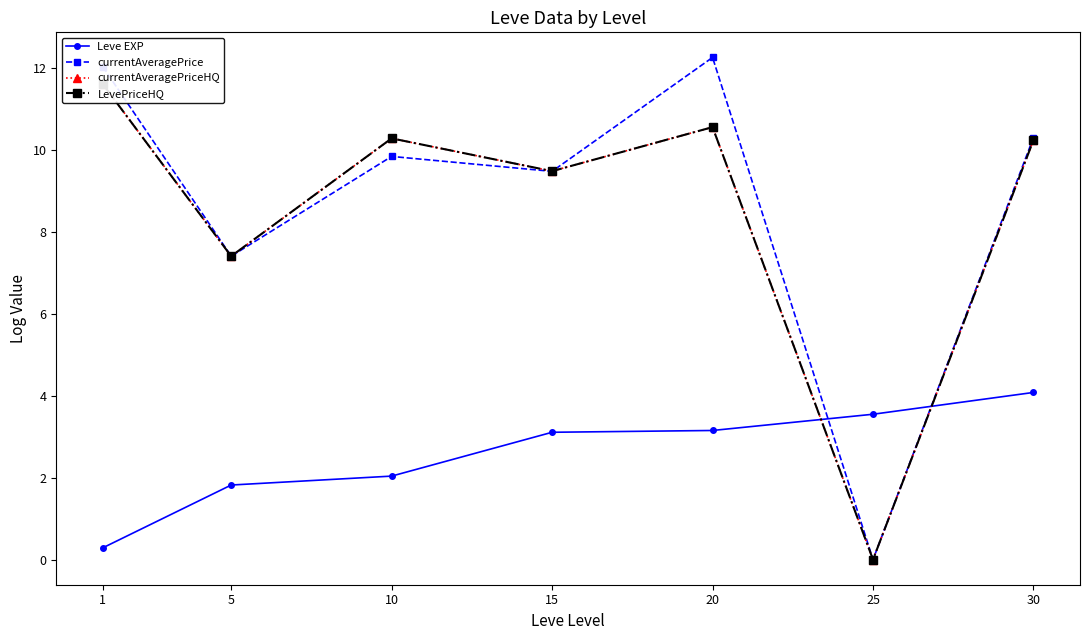

How many lines are shown in the chart?

4